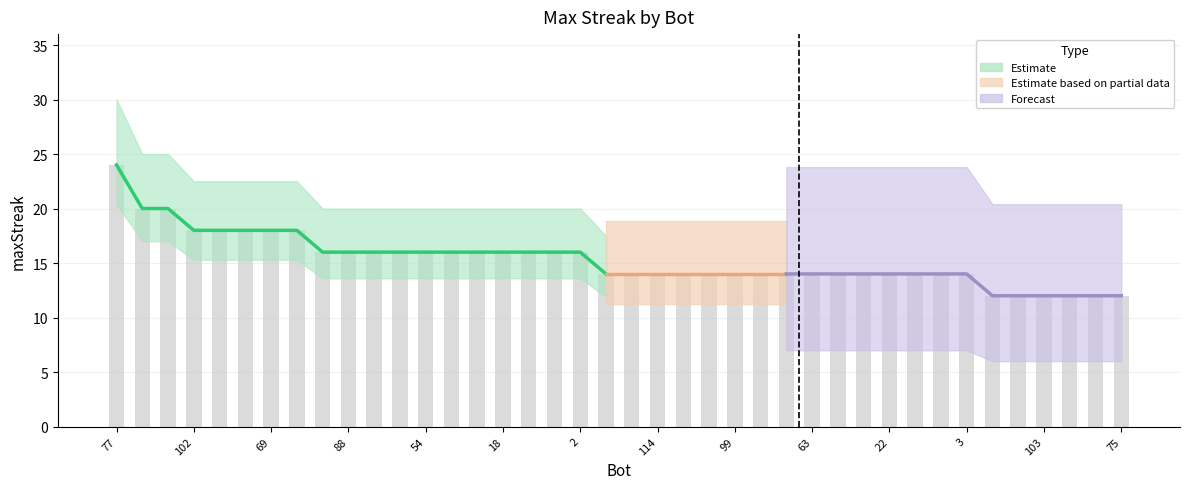

True or false: the data shows 5 at 22.

False